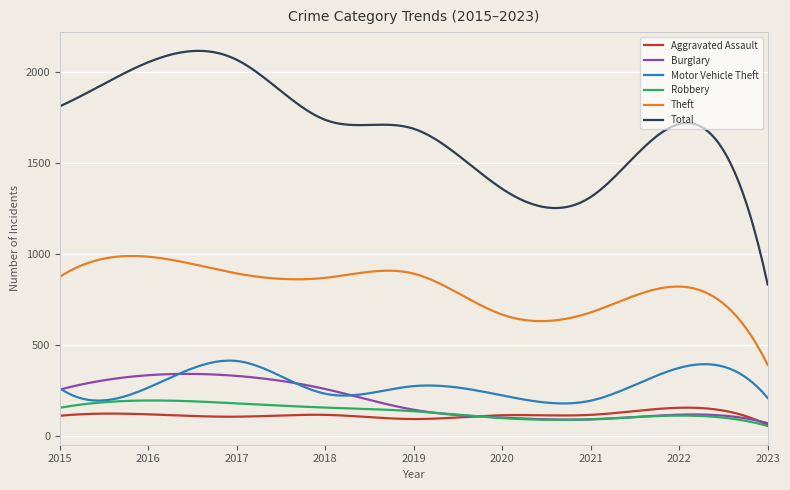

True or false: Theft and Motor Vehicle Theft intersect in this chart.

False